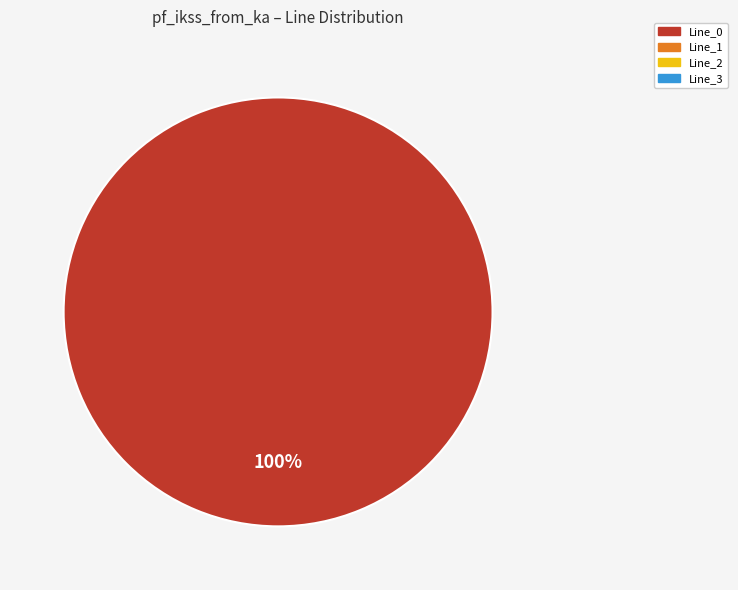

Is there a majority slice in this chart?

Yes